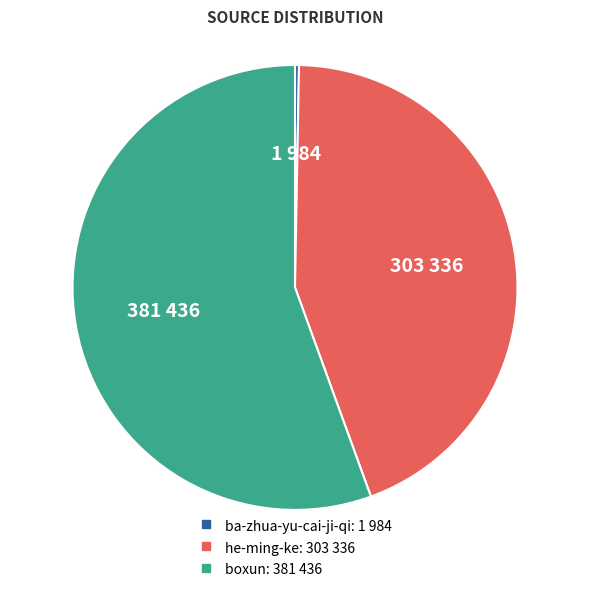

True or false: ba-zhua-yu-cai-ji-qi accounts for 0% of the total.

True